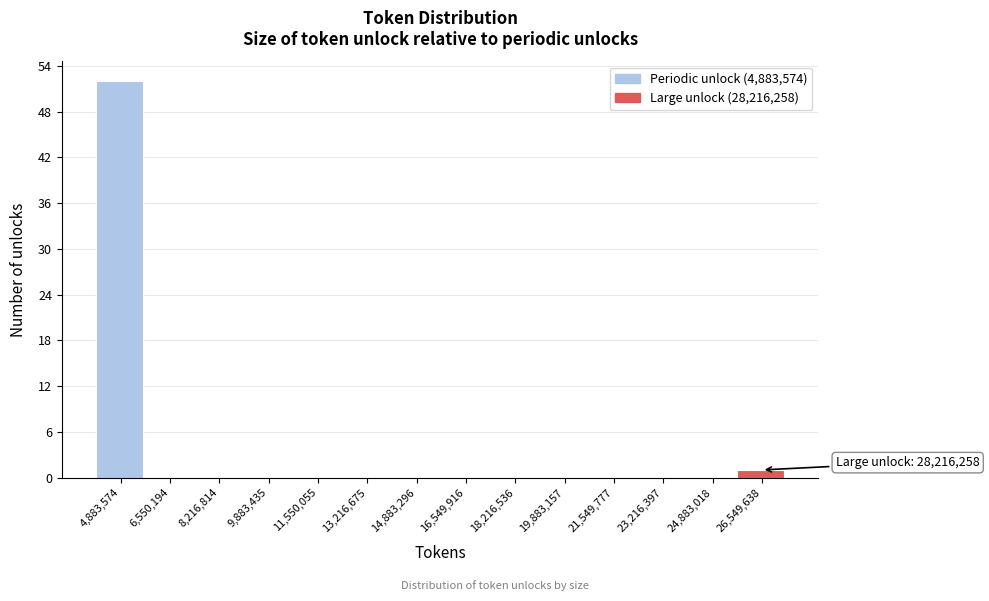

Reading left to right, extract all data points from this chart.

4,883,574=52	6,550,194=0	8,216,814=0	9,883,435=0	11,550,055=0	13,216,675=0	14,883,296=0	16,549,916=0	18,216,536=0	19,883,157=0	21,549,777=0	23,216,397=0	24,883,018=0	26,549,638=1